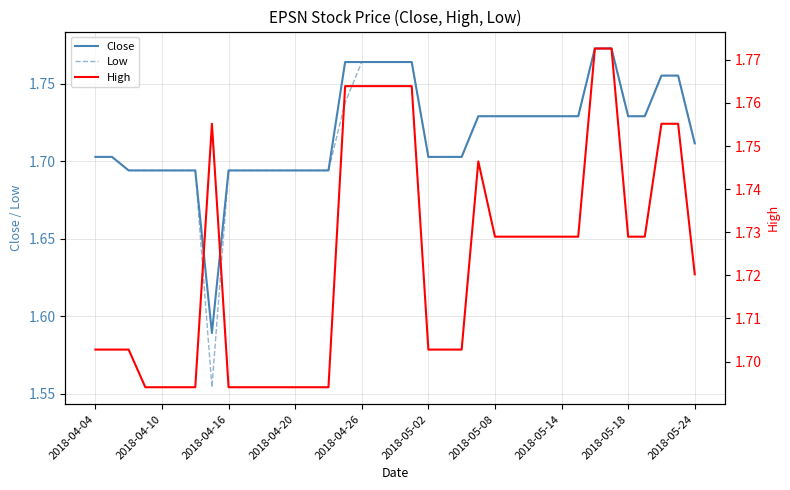

What is the sum of all Low values?

63.5